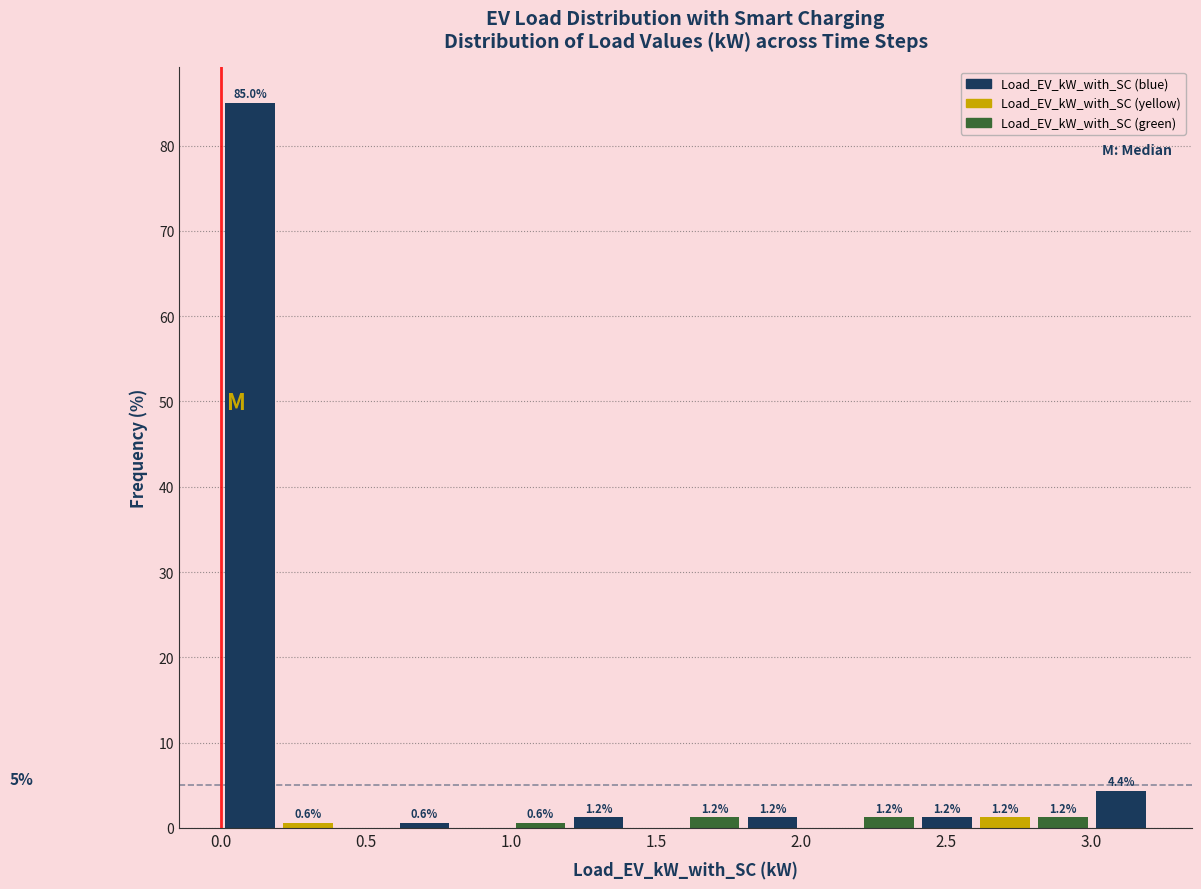

Over which range of the x-axis is the bar tallest?

0.0 to 0.2